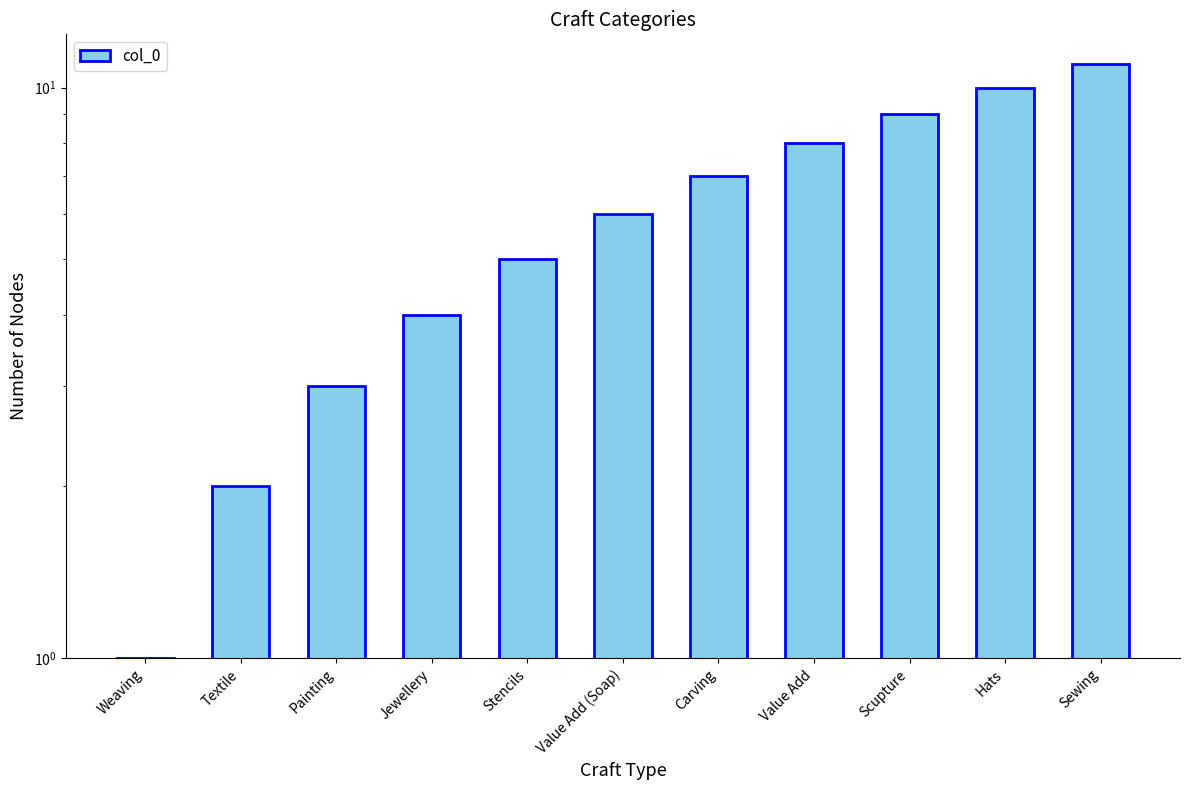

What is the maximum value shown in the chart?

11